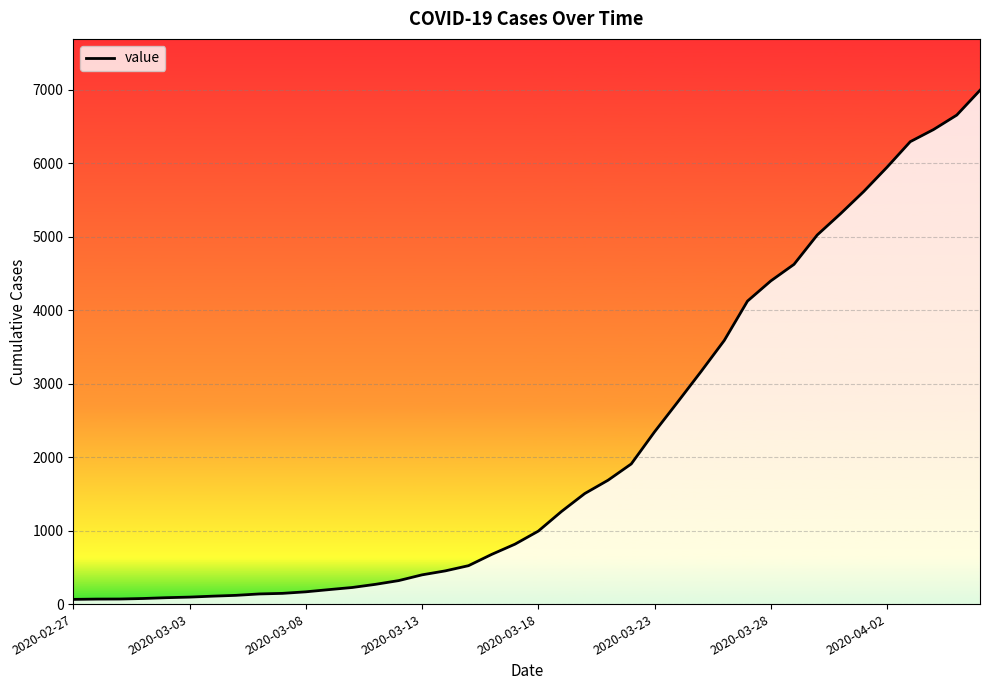

What is the maximum value shown in the chart?

6995